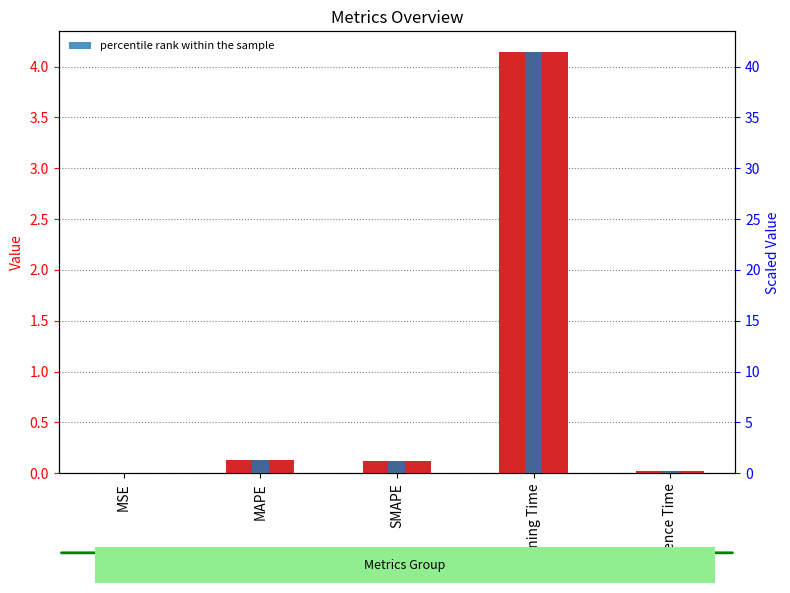

Are the bars horizontal?

No